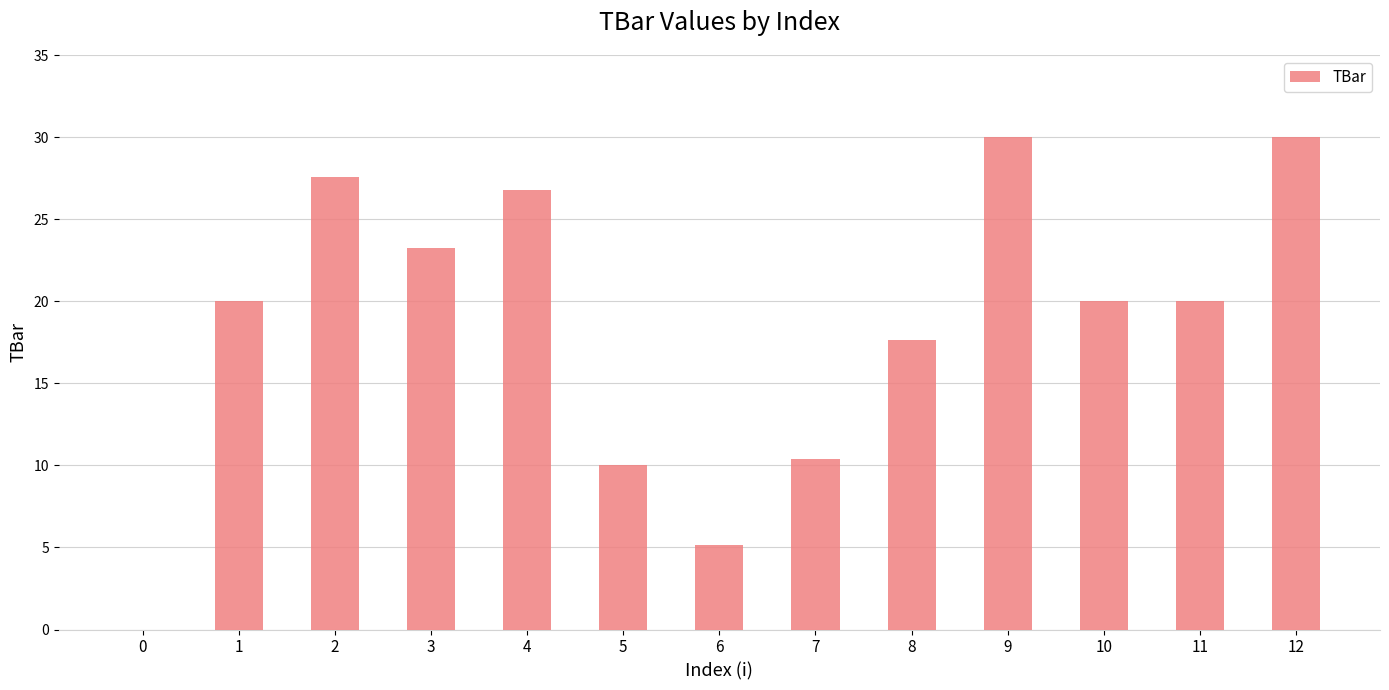

What is the change in value from 8 to 9?

+12.4